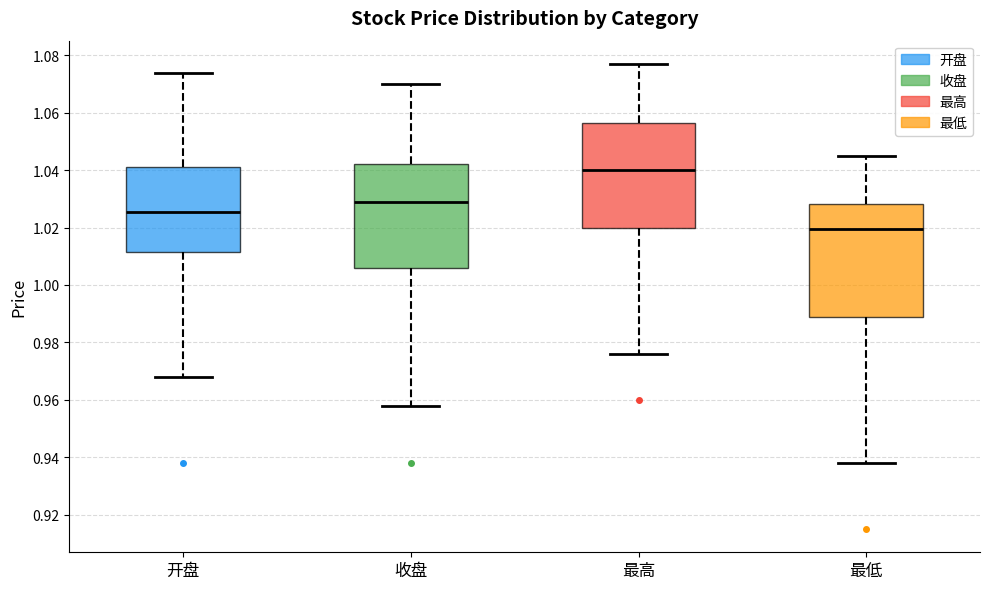

Reading left to right, transcribe this box plot: for each box, give where its median line is, the range the box spans, and where its two whiskers end, as read against the y-axis. The values are not printed on the chart, so give them approximately, as read against the axis.

开盘: median 1.026, box 1.012 to 1.042, whiskers 0.968 to 1.074
收盘: median 1.030, box 1.006 to 1.042, whiskers 0.958 to 1.070
最高: median 1.040, box 1.020 to 1.056, whiskers 0.976 to 1.078
最低: median 1.020, box 0.988 to 1.028, whiskers 0.938 to 1.046